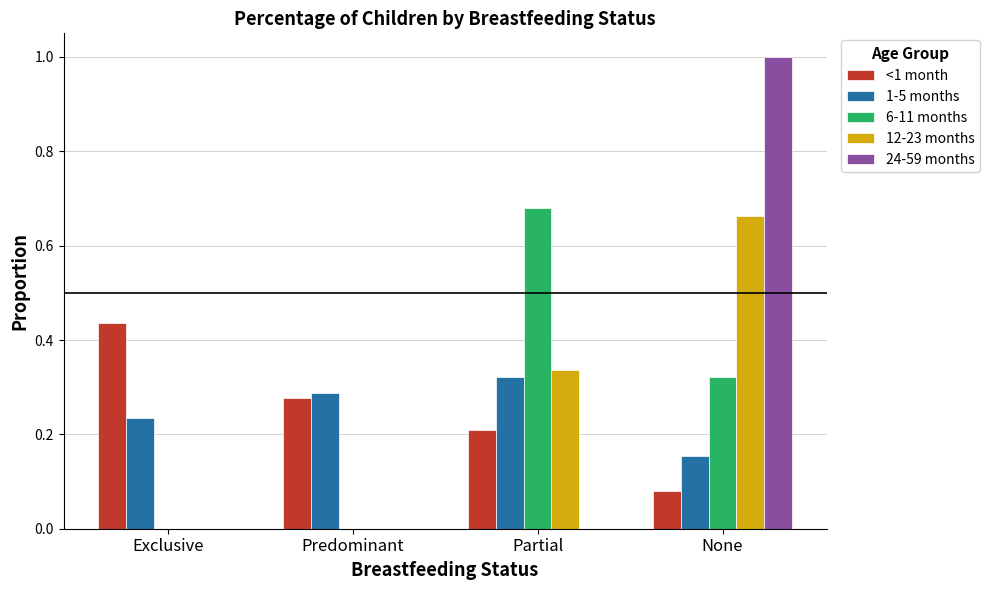

Between Predominant and None, which series saw the biggest shift?

24-59 months